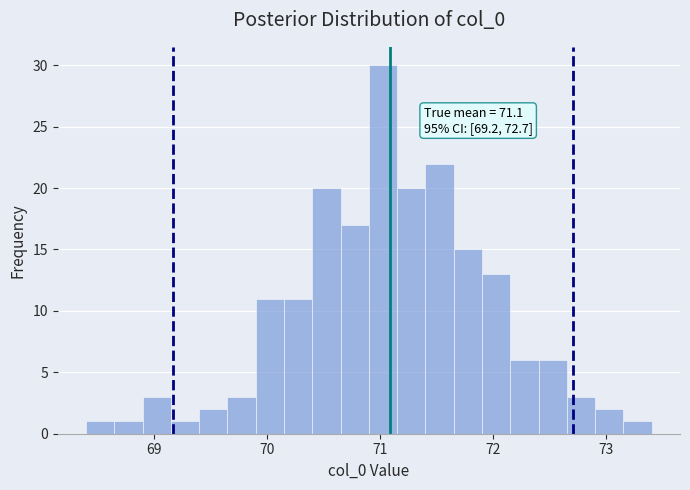

Around what value on the x-axis is the tallest bar? Give the approximate position of its centre, as read against the axis.

71.0